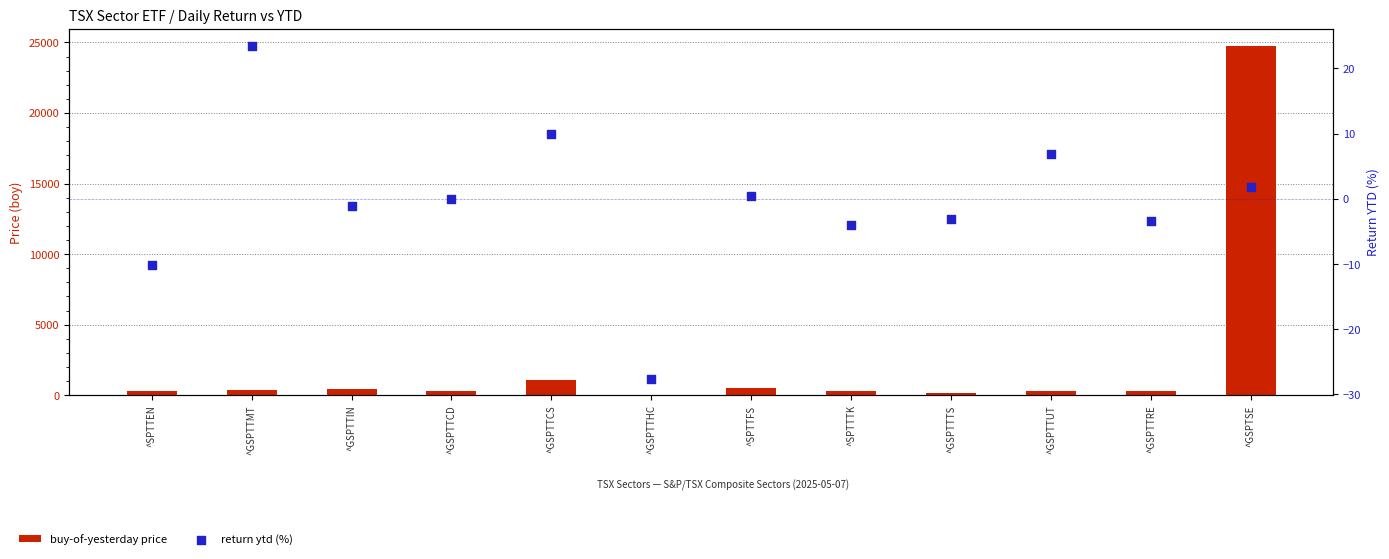

Which series reaches the maximum Y coordinate?

buy-of-yesterday price